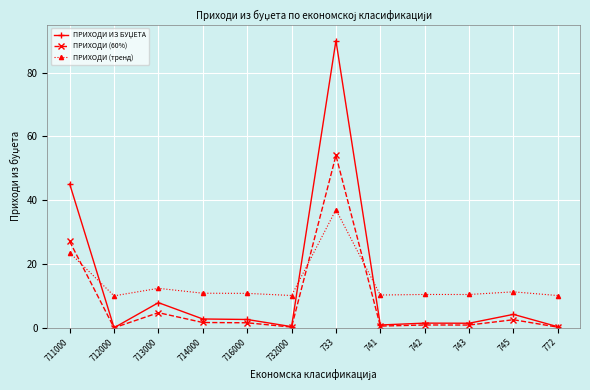

What is the average value of the ПРИХОДИ (60%) series?

7.8